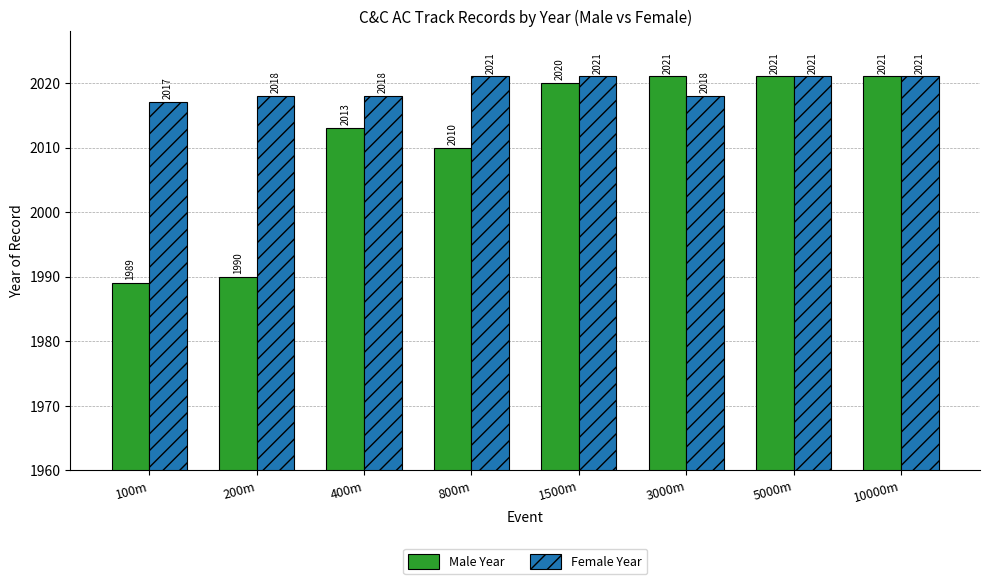

What are all the series names shown in the legend?

Male Year, Female Year